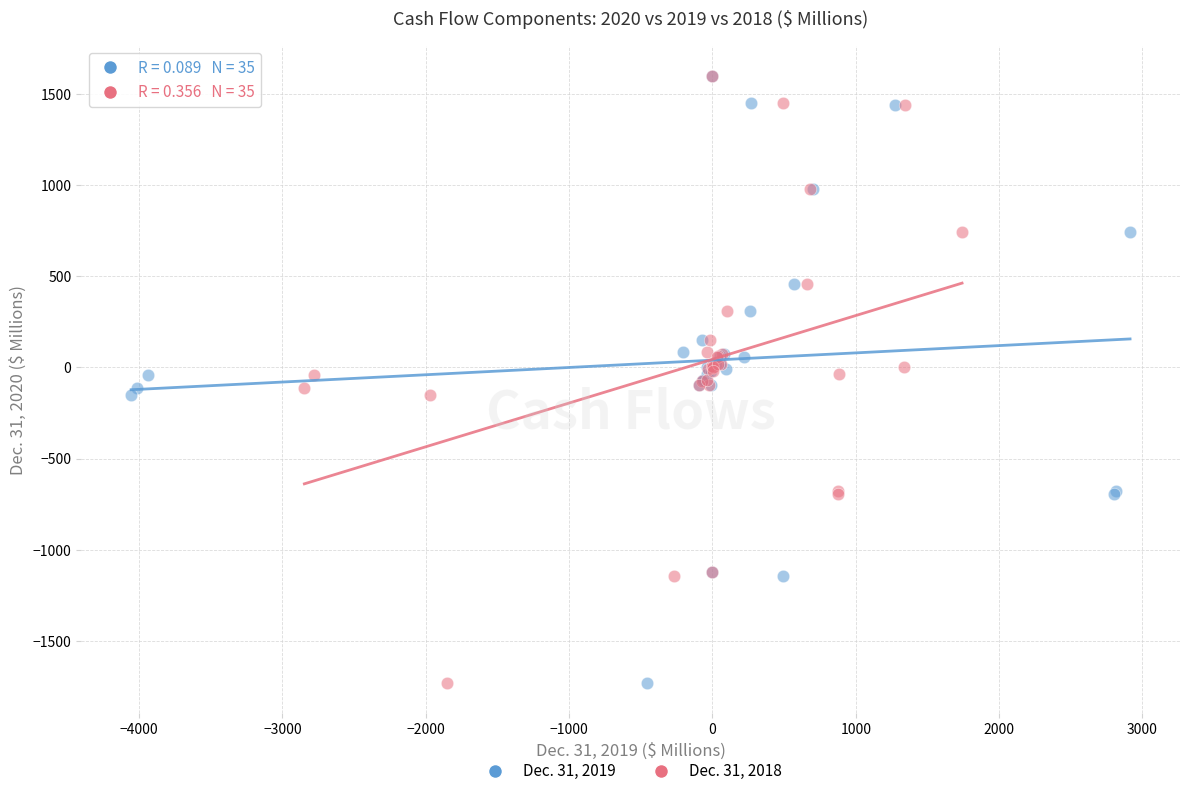

What are all the series names shown in the legend?

Dec. 31, 2019, Dec. 31, 2018